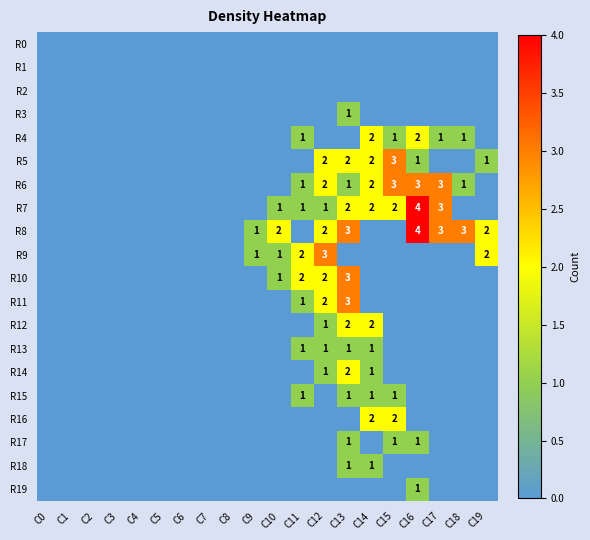

Count the number of categories in the chart.

20